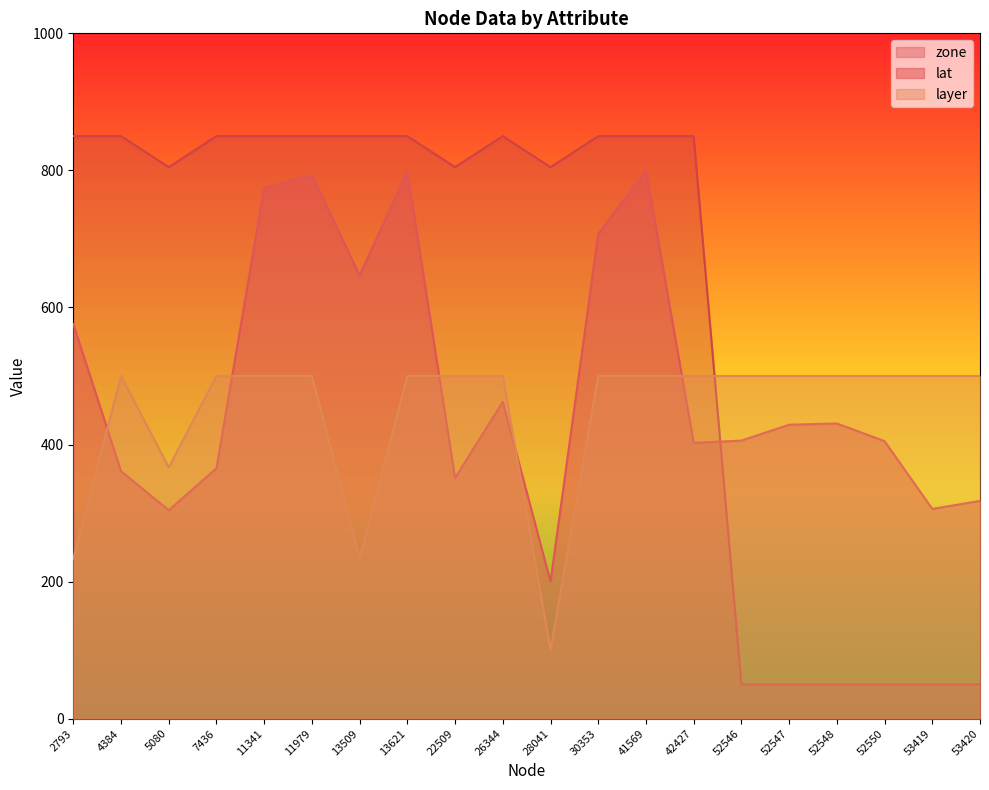

What is the difference between the lat values at 4384 and 22509?

10.0